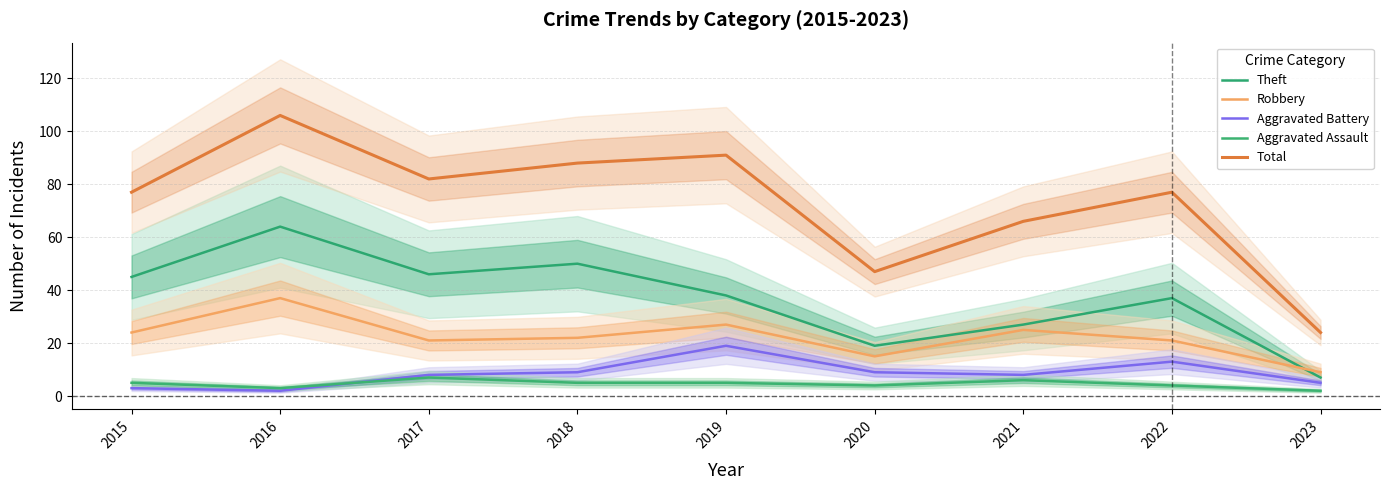

Which category has the lowest value across all series?

2016